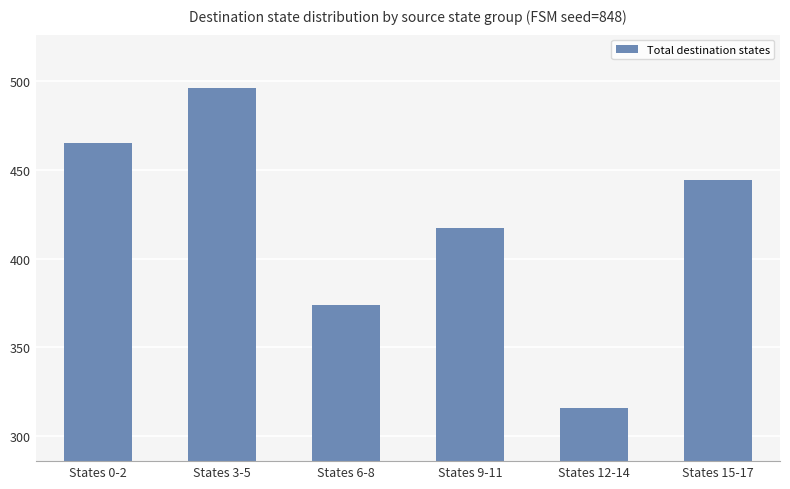

Reading left to right, transcribe all the data shown in this chart.

465	496	374	417	316	444